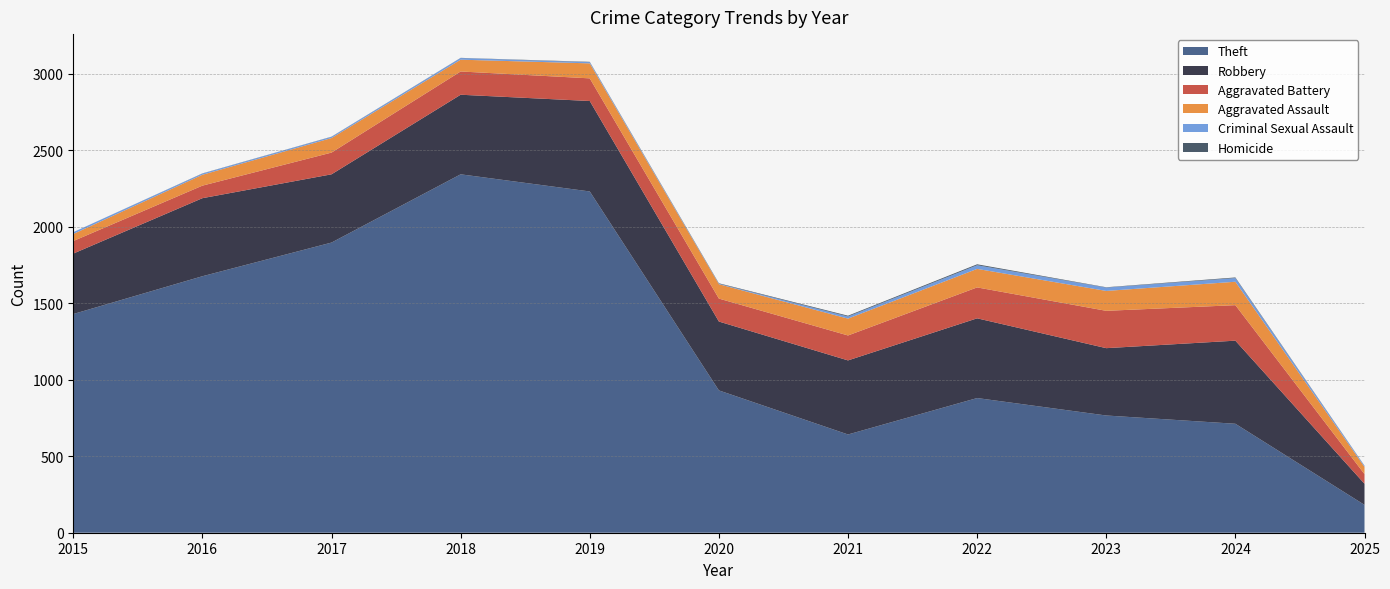

Reading left to right, what are all the values shown in this chart?

Theft: 2015=1429	2016=1676	2017=1896	2018=2342	2019=2230	2020=930	2021=642	2022=880	2023=766	2024=712	2025=182
Robbery: 2015=395	2016=510	2017=446	2018=520	2019=591	2020=450	2021=484	2022=521	2023=440	2024=543	2025=138
Aggravated Battery: 2015=82	2016=82	2017=142	2018=152	2019=148	2020=150	2021=163	2022=202	2023=244	2024=232	2025=63
Aggravated Assault: 2015=46	2016=71	2017=95	2018=77	2019=98	2020=94	2021=110	2022=121	2023=130	2024=153	2025=47
Criminal Sexual Assault: 2015=12	2016=8	2017=8	2018=11	2019=8	2020=3	2021=14	2022=24	2023=22	2024=24	2025=7
Homicide: 2015=0	2016=1	2017=1	2018=1	2019=2	2020=3	2021=5	2022=6	2023=2	2024=4	2025=1